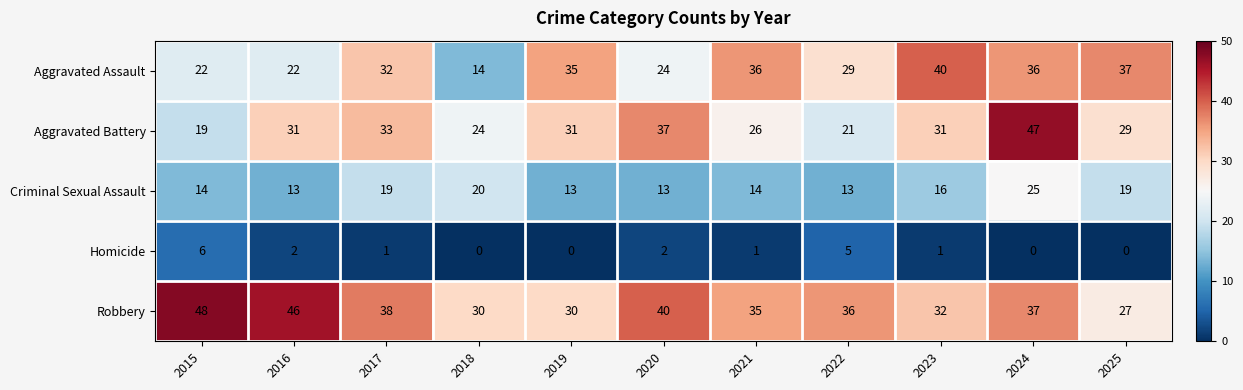

Which series has the largest total across all categories?

Robbery